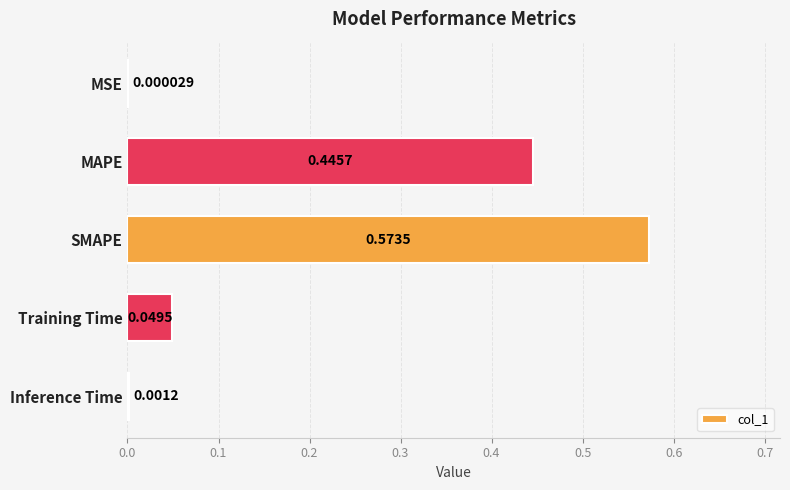

What is the sum of all values?

1.1